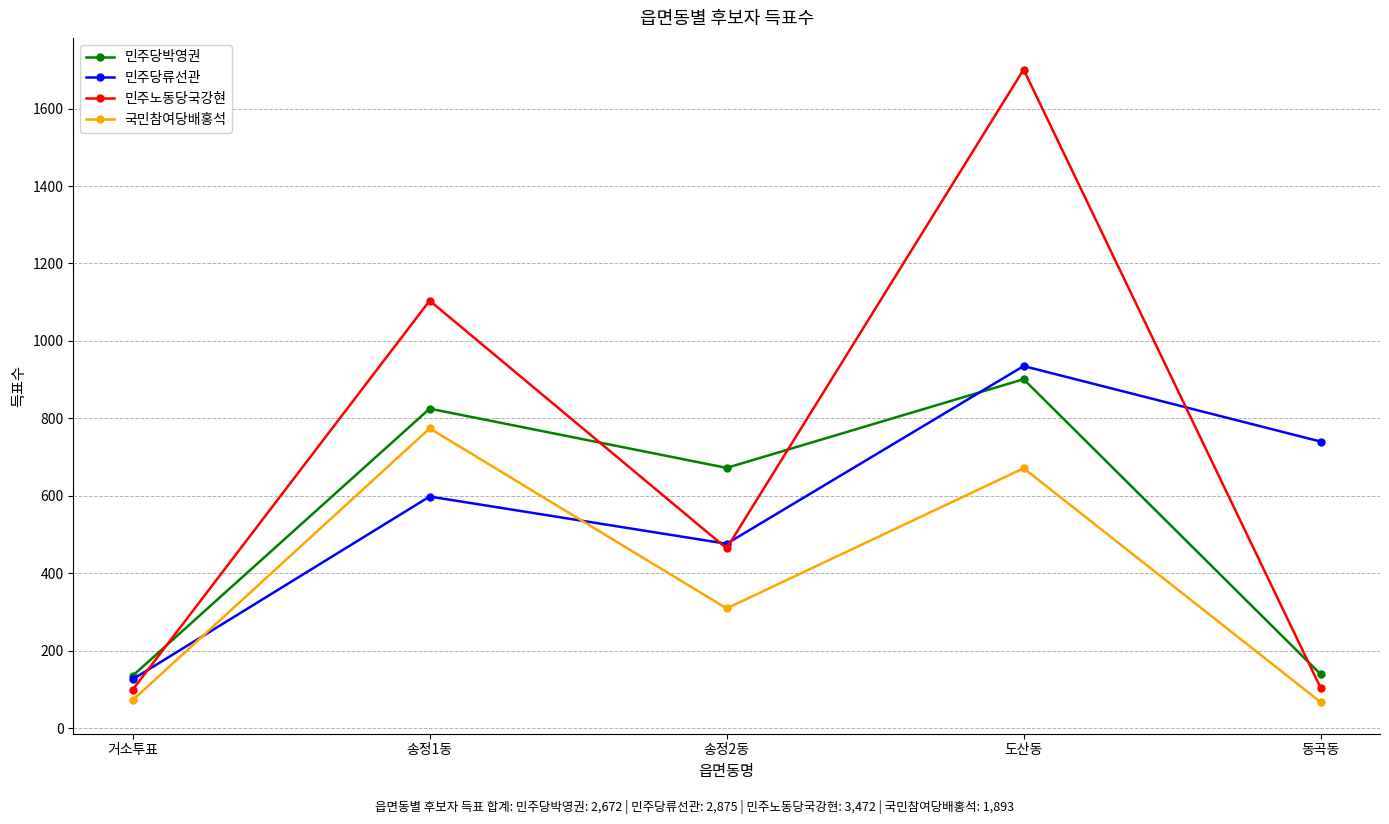

What is the minimum value shown in the chart?

67